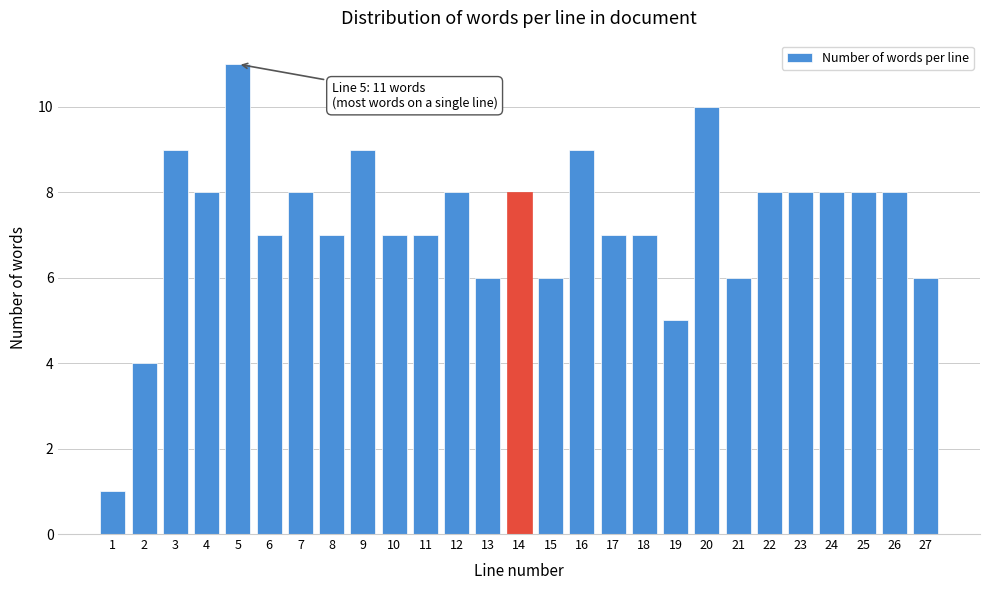

Reading right to left, transcribe all the data shown in this chart.

27=6	26=8	25=8	24=8	23=8	22=8	21=6	20=10	19=5	18=7	17=7	16=9	15=6	14=8	13=6	12=8	11=7	10=7	9=9	8=7	7=8	6=7	5=11	4=8	3=9	2=4	1=1